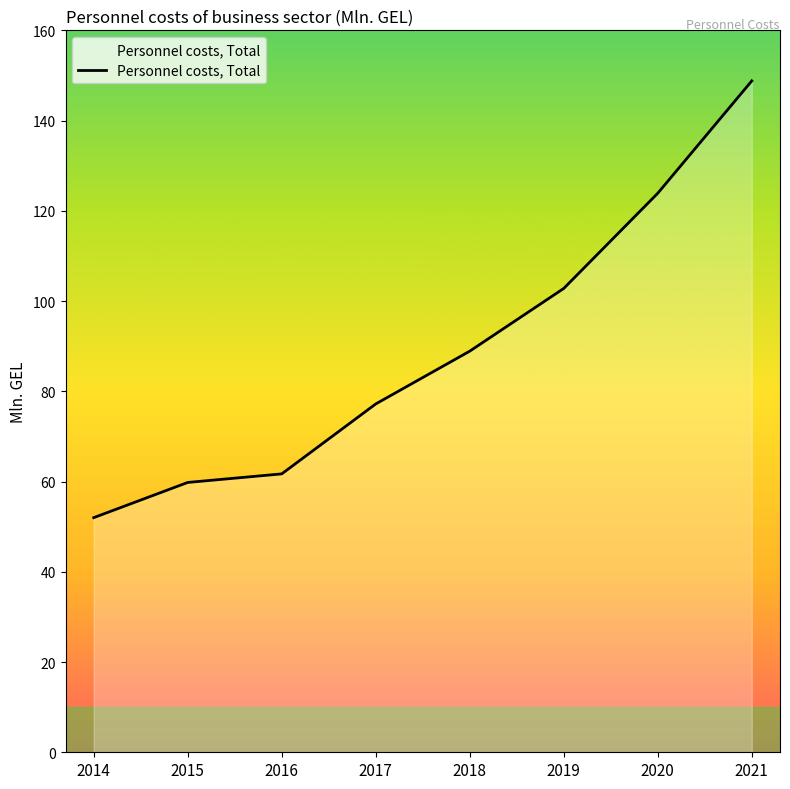

Reading right to left, transcribe all the data shown in this chart.

148.8	123.9	102.8	88.9	77.2	61.7	59.8	52.0